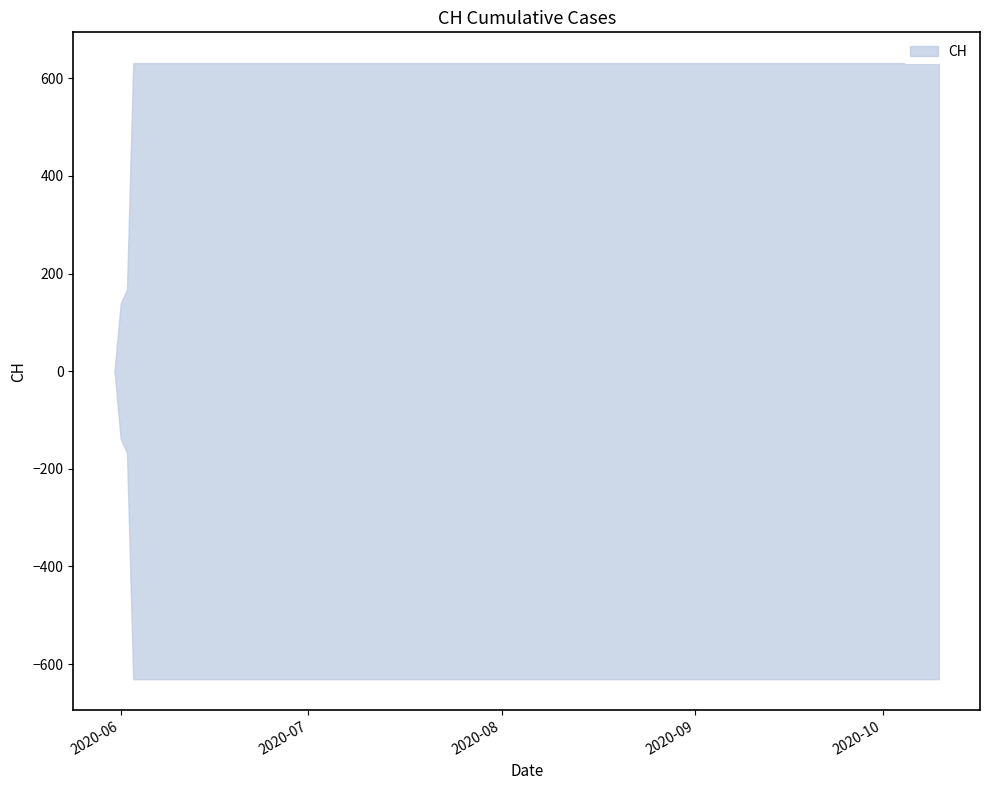

What is the label of the 10th point from the left?

2020-07-20